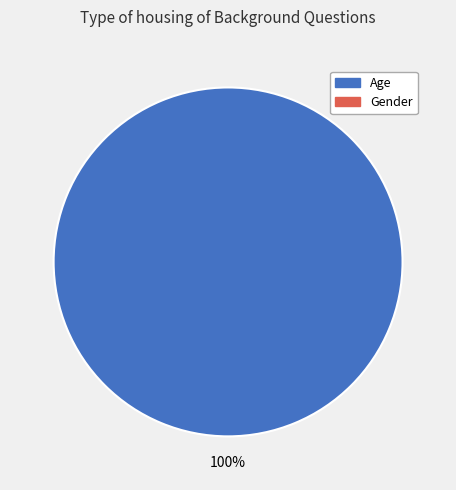

Is there a majority slice in this chart?

Yes